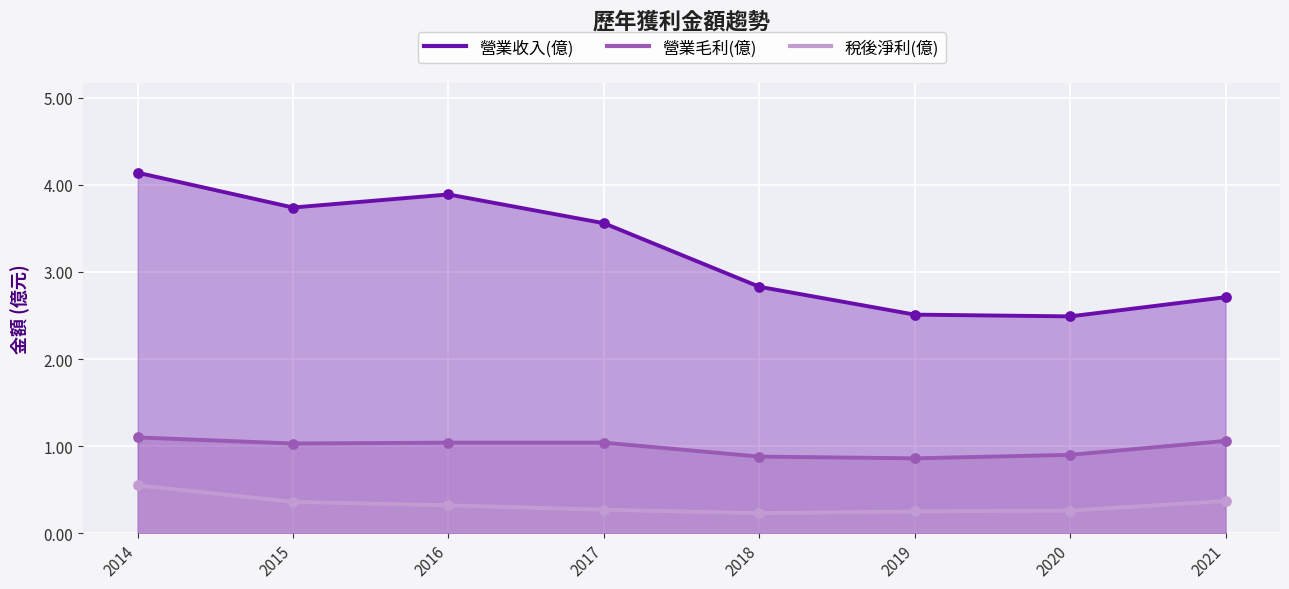

Which series has the largest Y range (max minus min)?

營業收入(億)